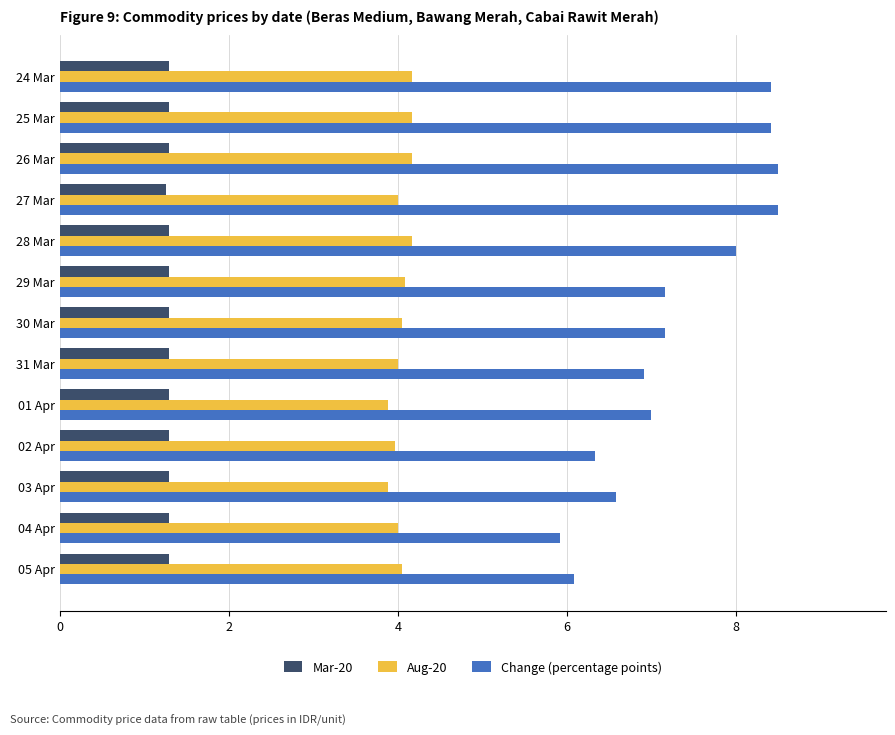

Between 26 Mar and 02 Apr, which series saw the biggest shift?

Change (percentage points)